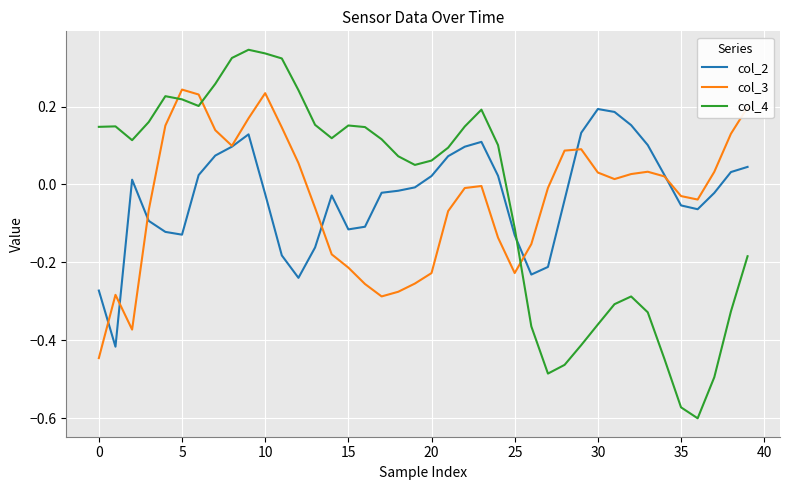

Rank the series by their maximum value, from highest to lowest.

col_4, col_3, col_2